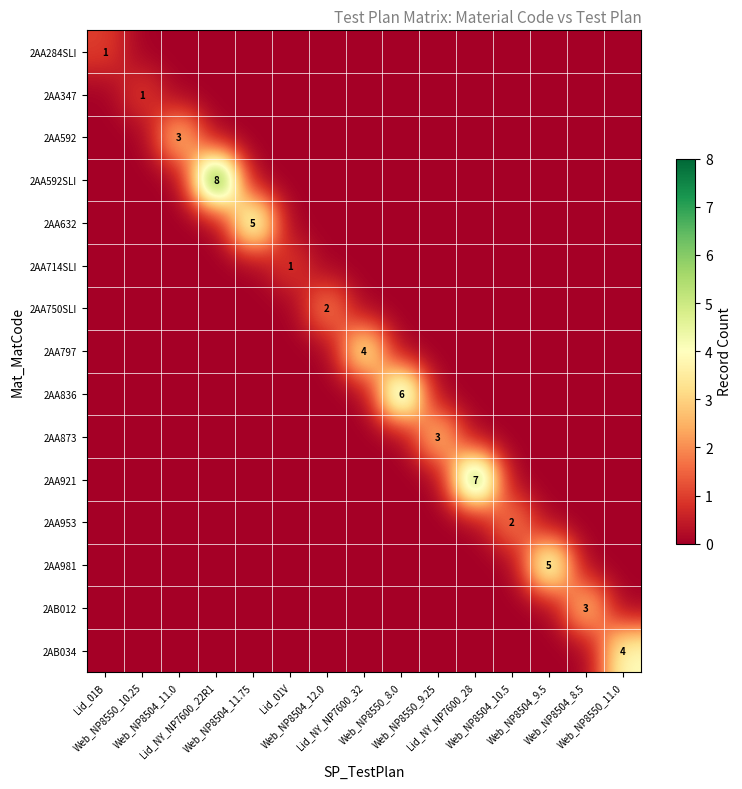

Is it true that 2AA797 equals 3 at Web_NP8550_8.0?

False